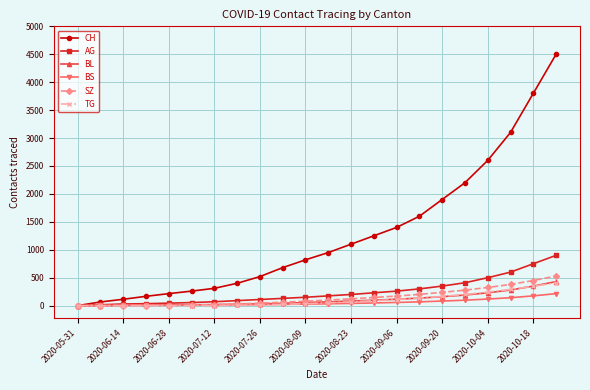

What is the greatest value displayed?

4500